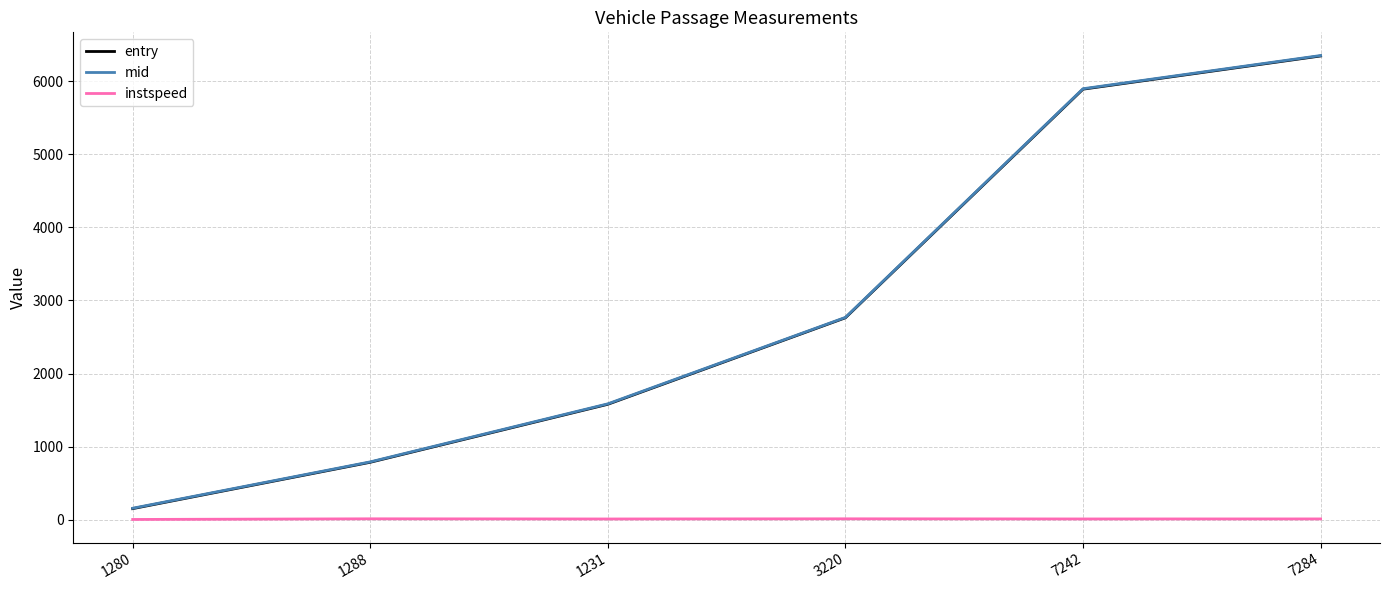

True or false: instspeed and mid intersect in this chart.

False